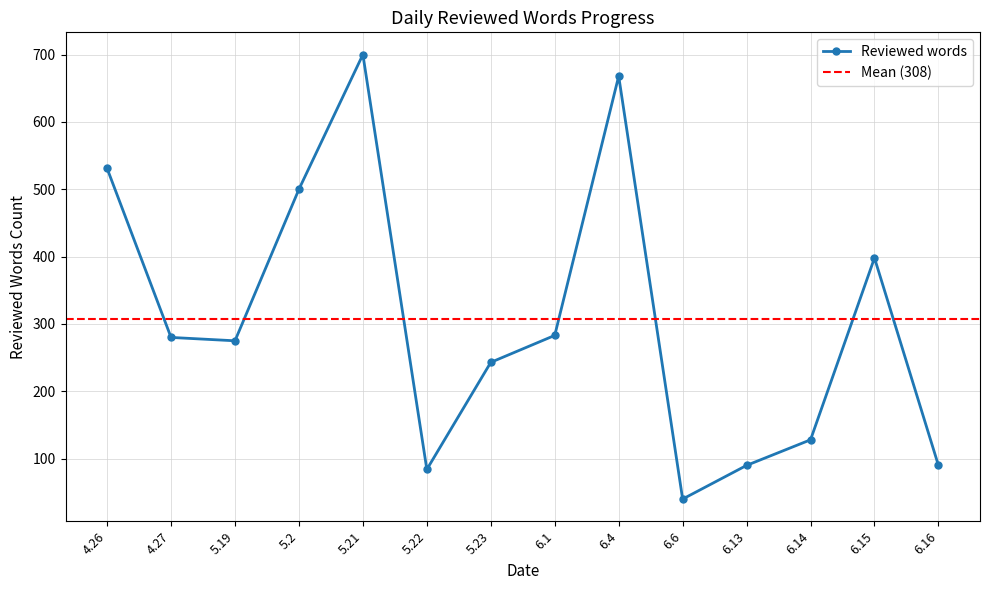

List the labels in order of value, smallest first.

6.6, 5.22, 6.13, 6.16, 6.14, 5.23, 5.19, 4.27, 6.1, 6.15, 5.2, 4.26, 6.4, 5.21